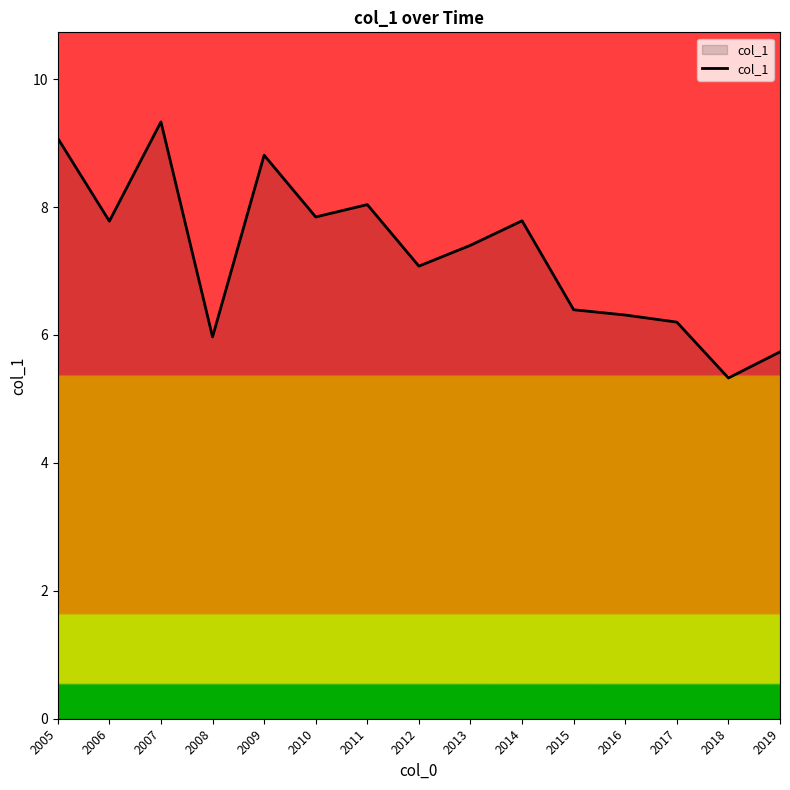

Which label corresponds to the largest value in the chart?

2007